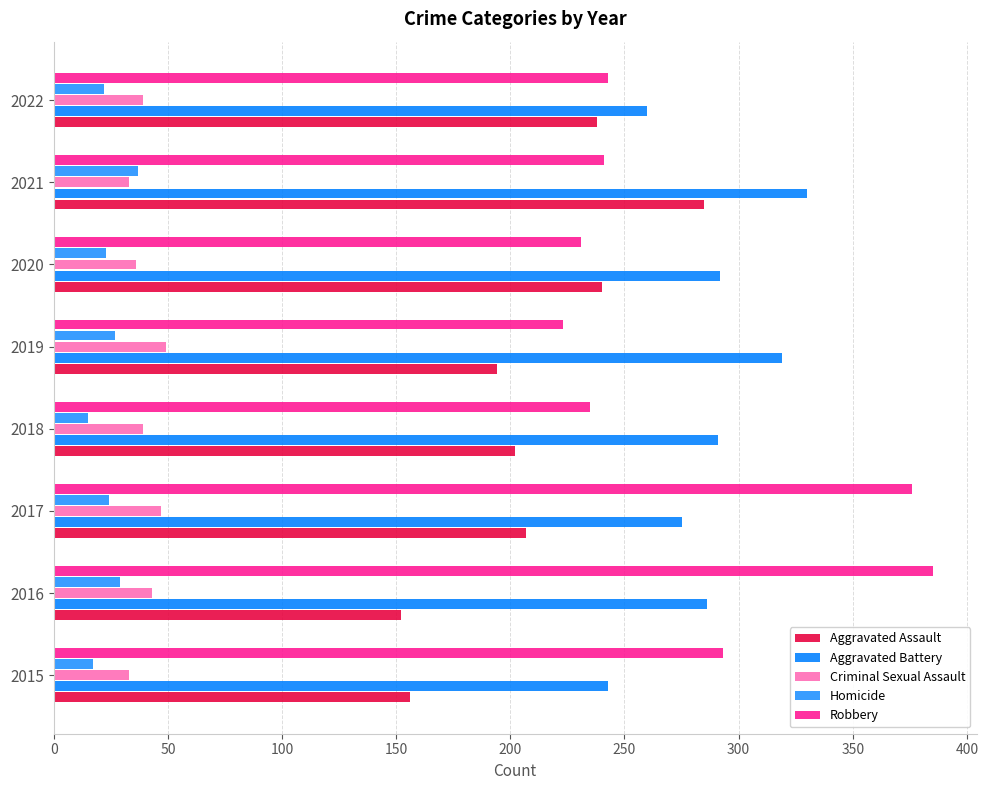

What is the difference between the maximum and minimum values in the Robbery series?

162